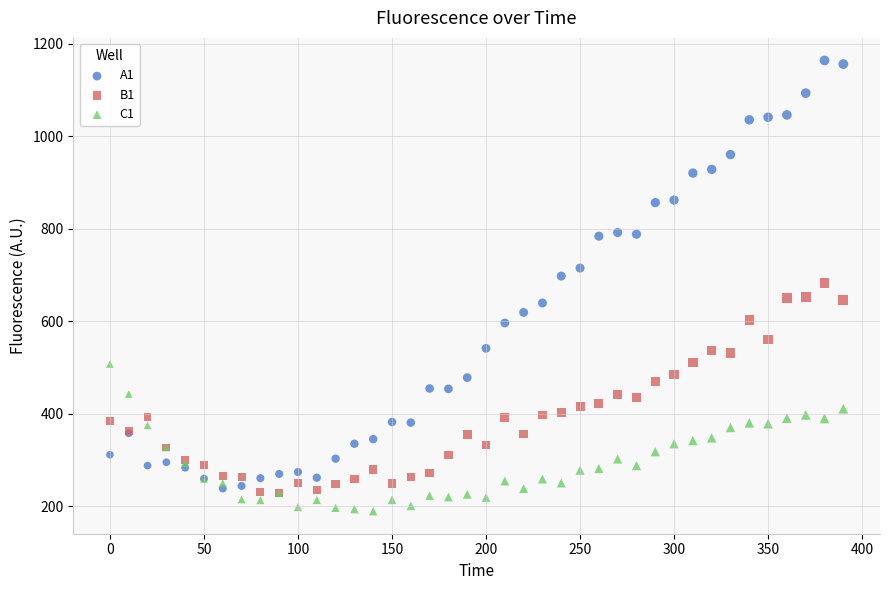

Which series has the widest spread of Y values?

A1